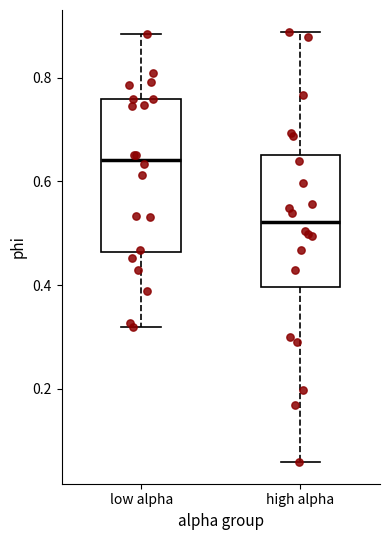

Reading left to right, read every box against the y-axis: the position of its median line, the range the box covers, and the ends of its whiskers. The values are not printed on the chart, so give them approximately, as read against the axis.

low alpha: median 0.64, box 0.46 to 0.76, whiskers 0.32 to 0.88
high alpha: median 0.52, box 0.40 to 0.66, whiskers 0.06 to 0.88